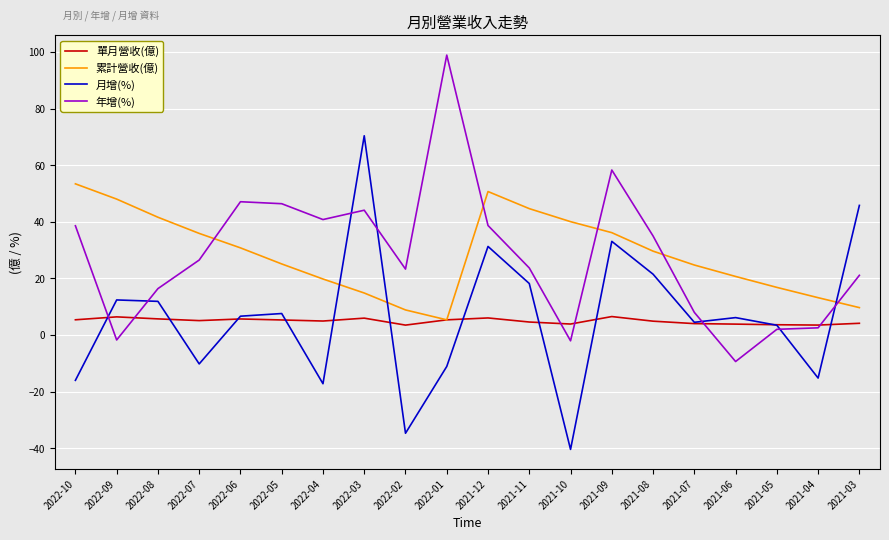

What is the spread (max minus min) of values at 2021-10?

80.5